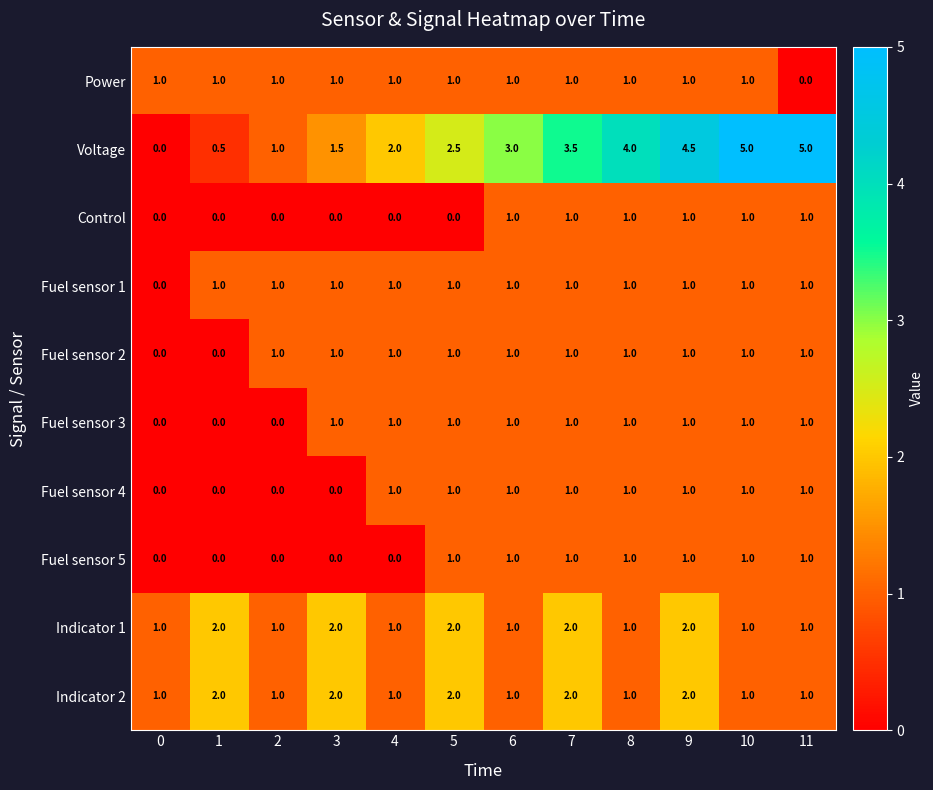

The Fuel sensor 2 series shows 0.3 at 11. True or false?

False